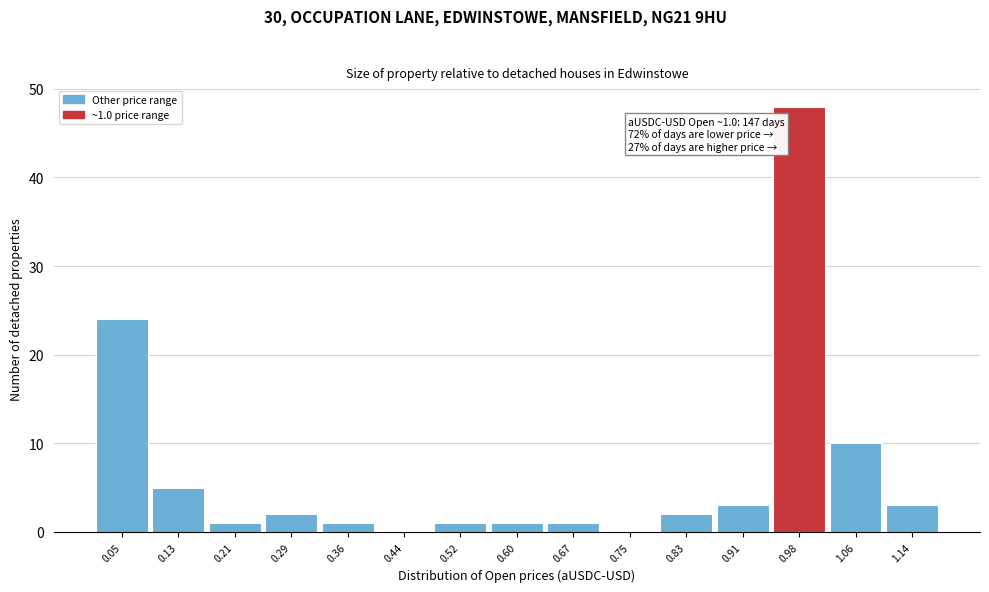

Which range on the x-axis has the tallest bar?

0.95 to 1.02